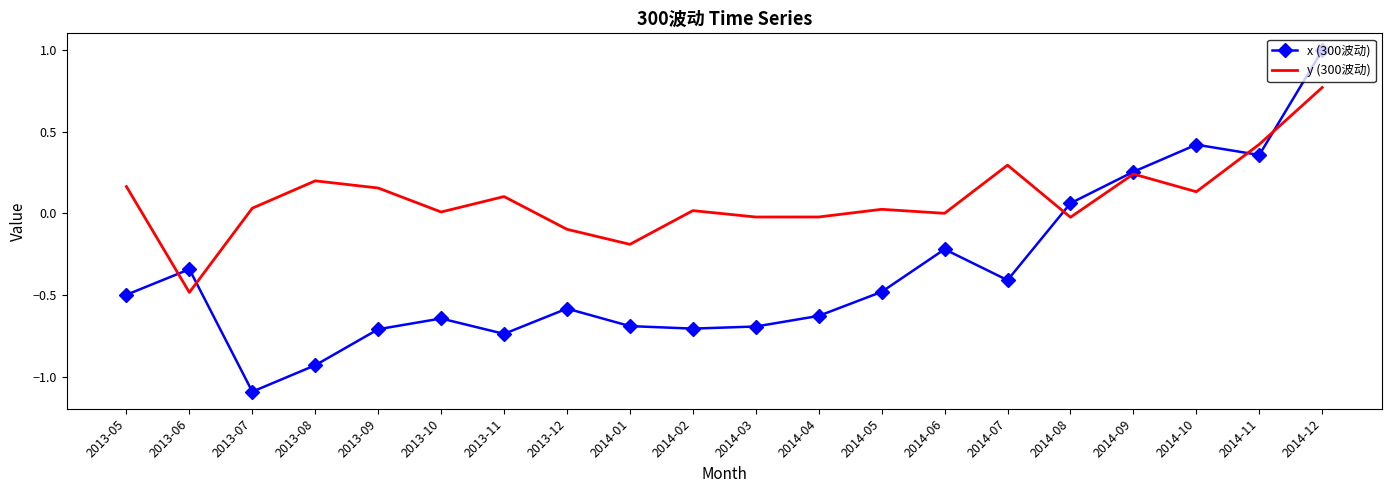

Which series has the widest spread of values?

x (300波动)